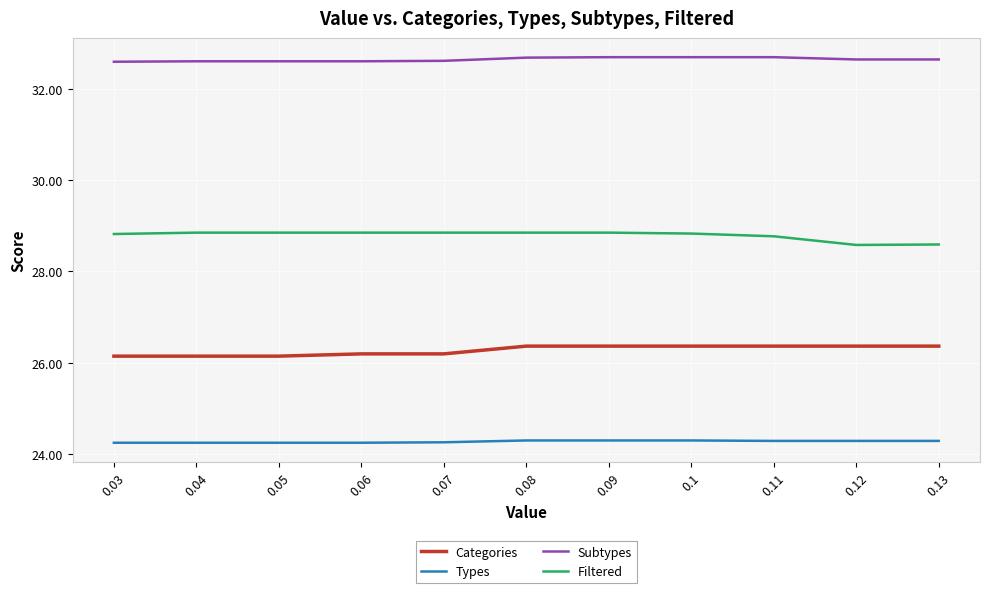

True or false: Types and Filtered cross at least once.

False